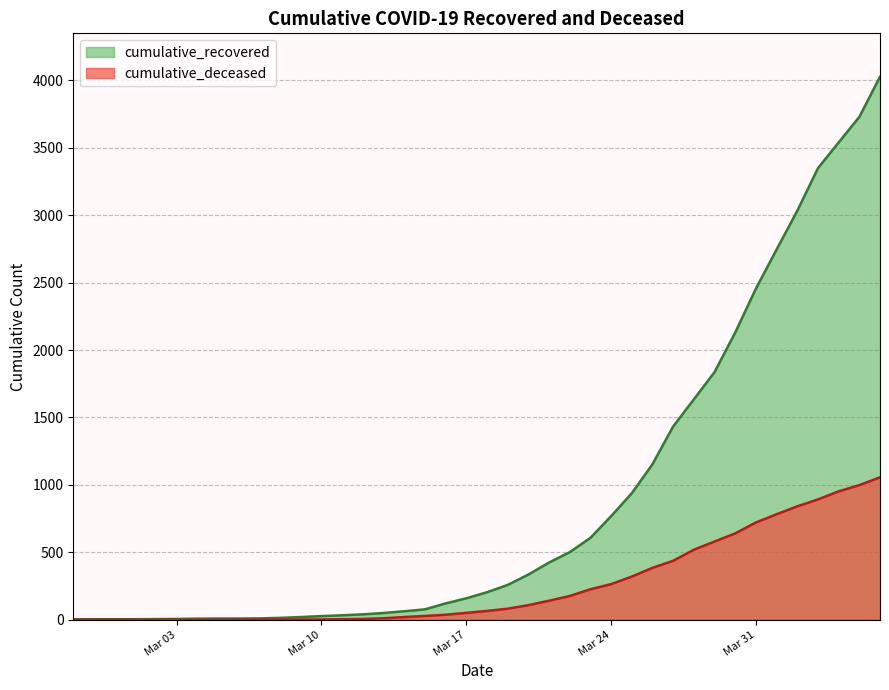

True or false: cumulative_deceased has a value of -701 at 2020-02-27.

False